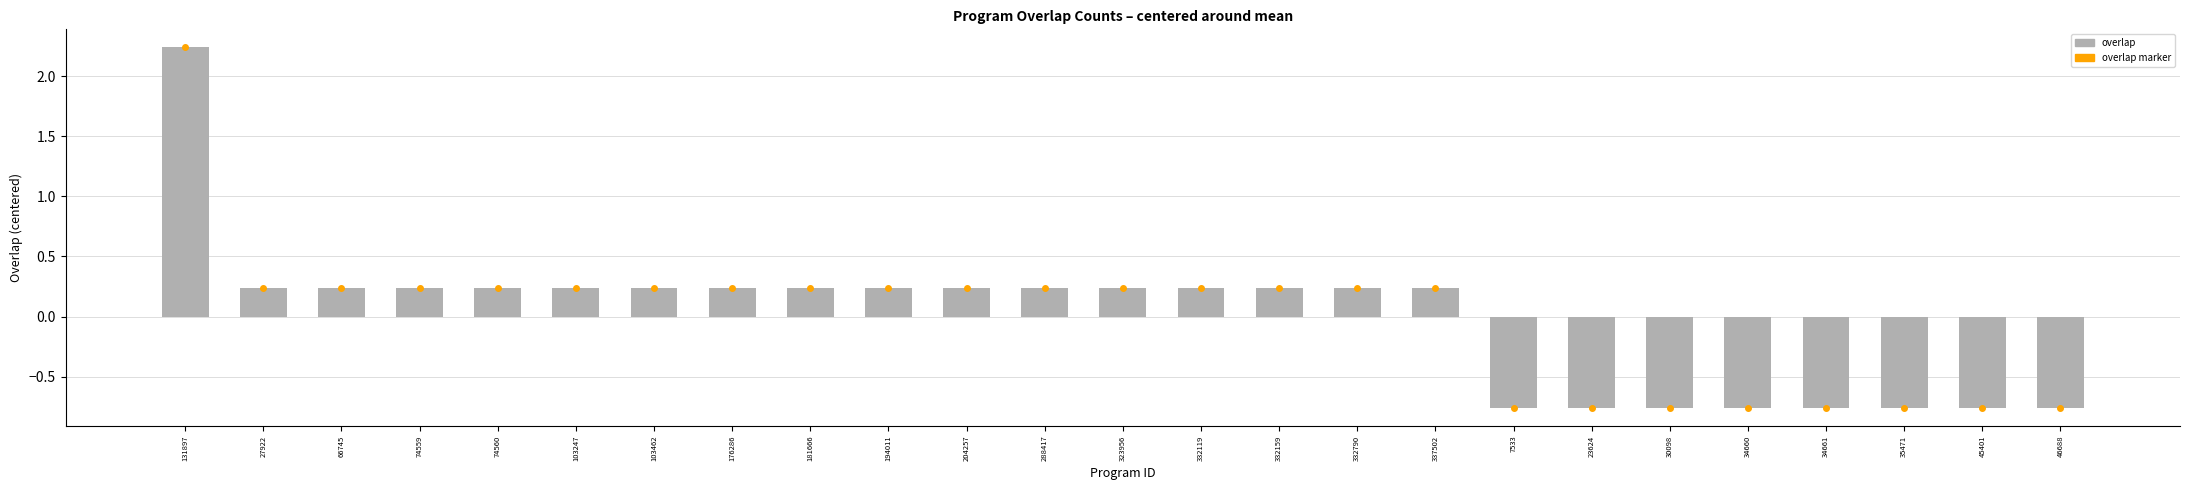

At which label does the data first exceed 0?

131897